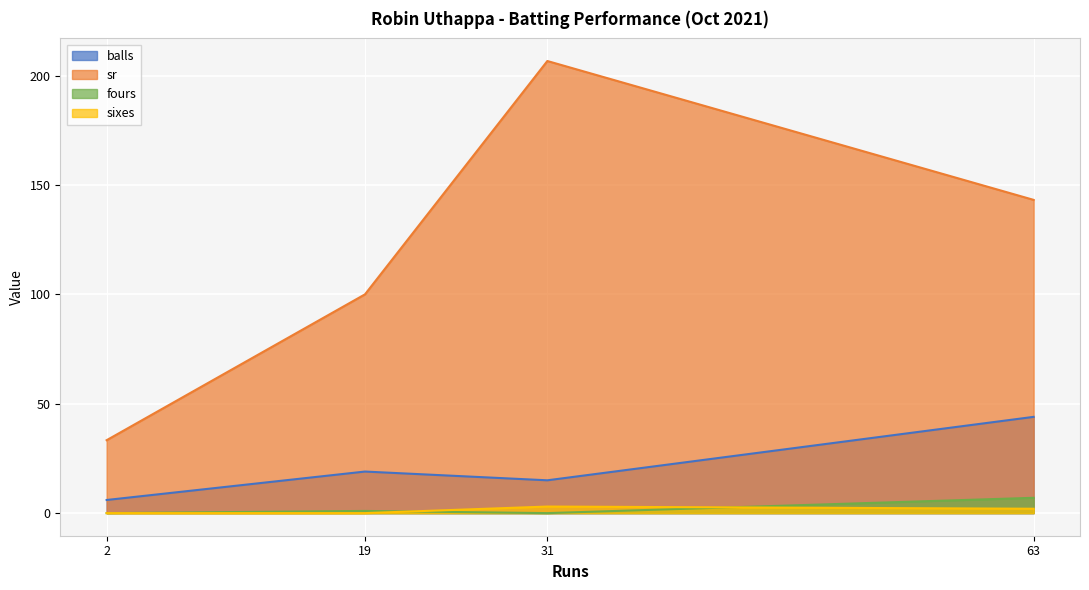

How many lines are shown in the chart?

4